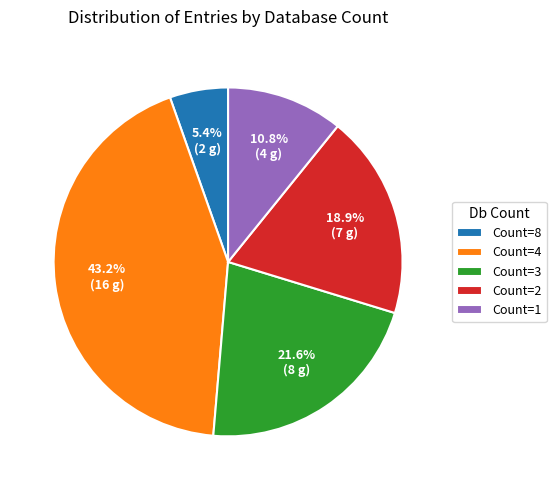

How many slices are in this pie chart?

5